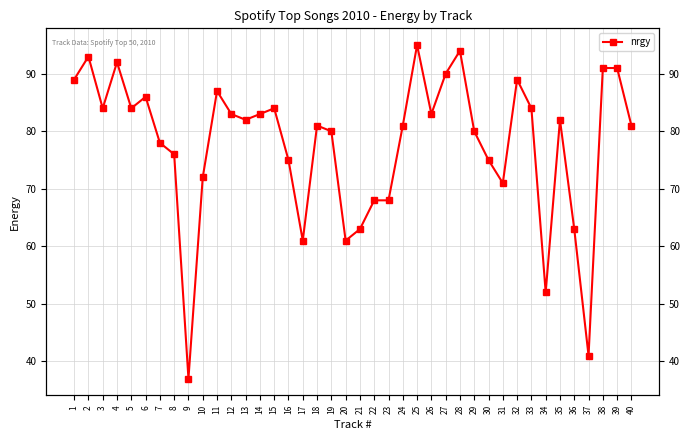

What is the sum of all values?

3110